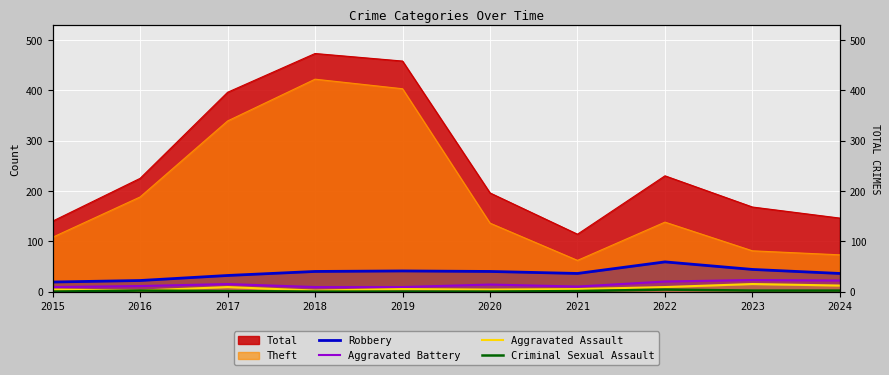

What is the value of the Aggravated Battery point at the 5th from the left?

9